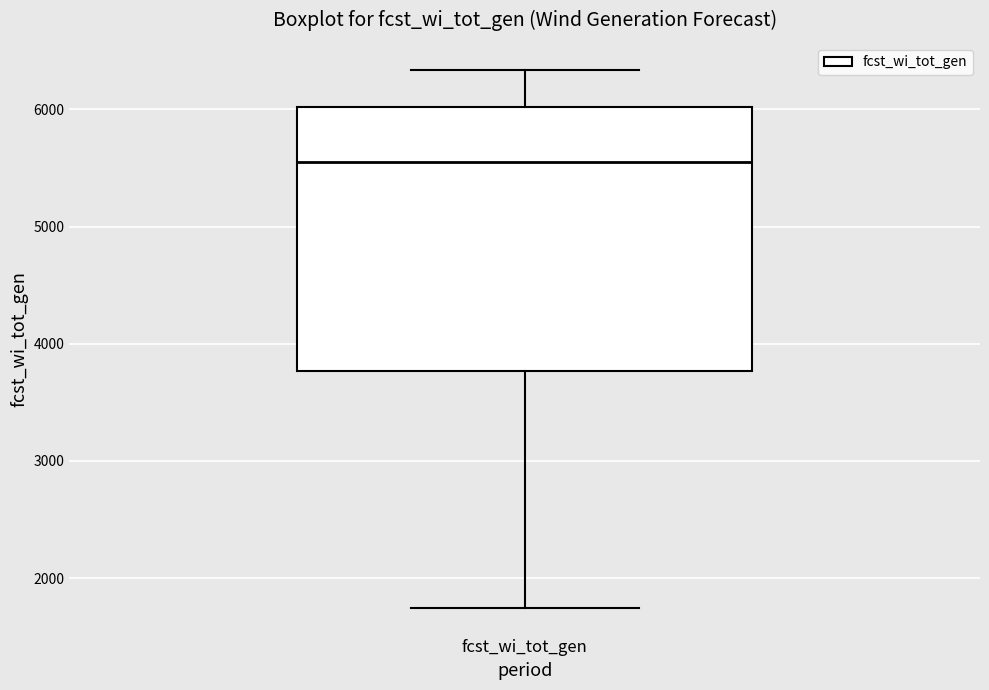

Read this box plot against the y-axis: the position of the median line, the range covered by the box, and the ends of both whiskers. The values are not printed on the chart, so give them approximately, as read against the axis.

median 5600, box 3800 to 6000, whiskers 1700 to 6300